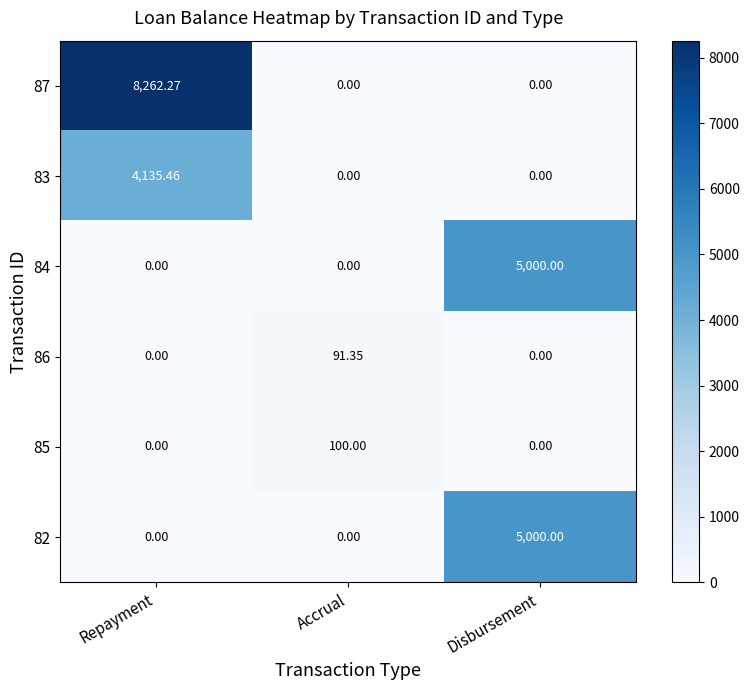

What is the spread (max minus min) of values at Accrual?

100.0